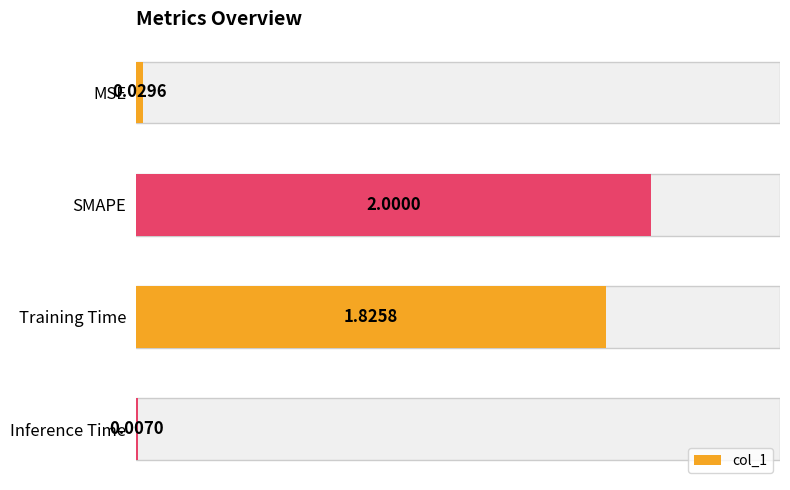

How many data points are above 1?

2